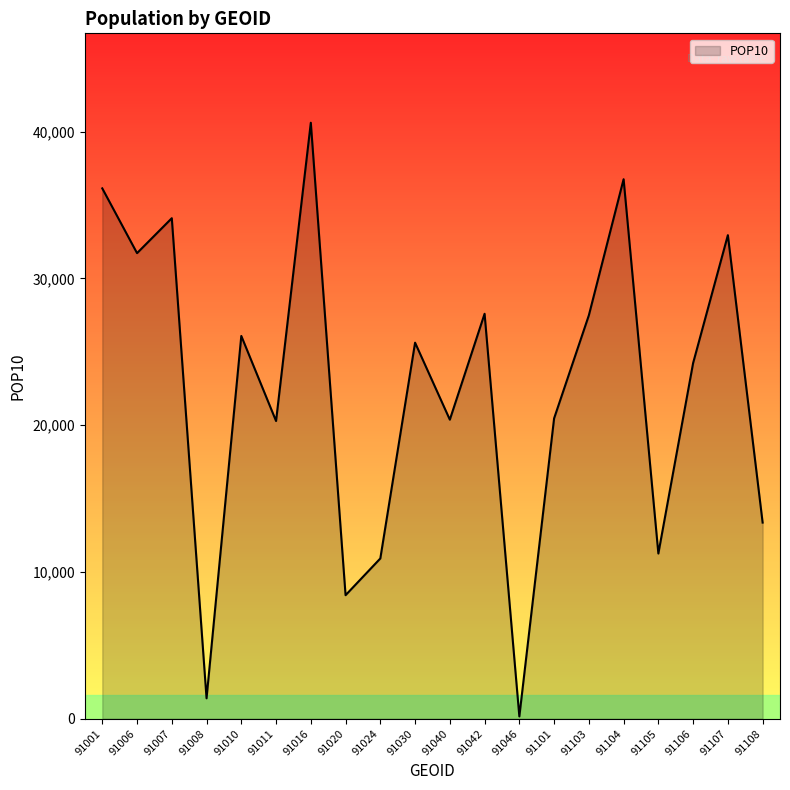

Which has a higher value, 91024 or 91016?

91016